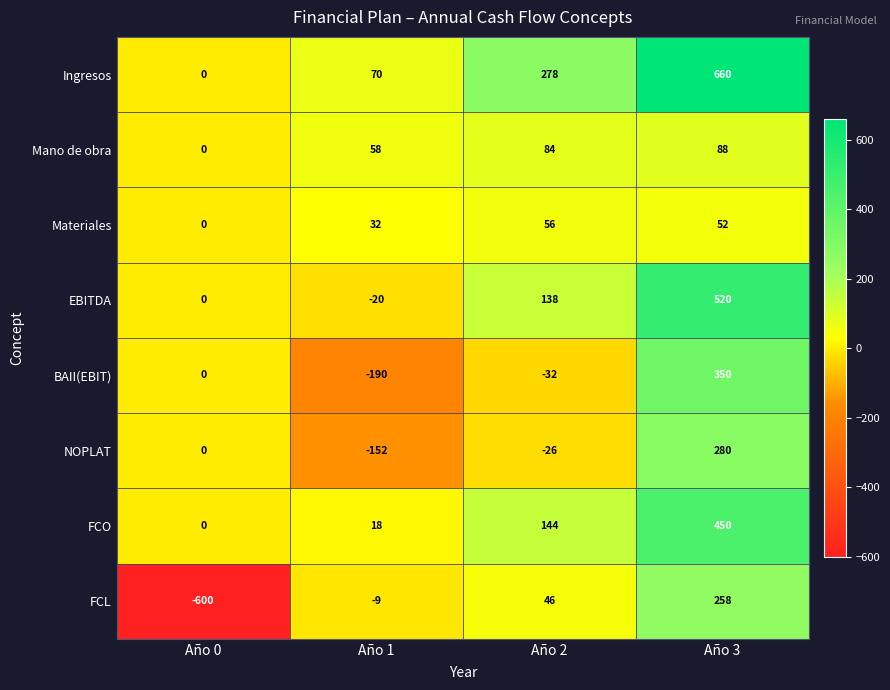

At which label does Materiales reach its peak?

Año 2